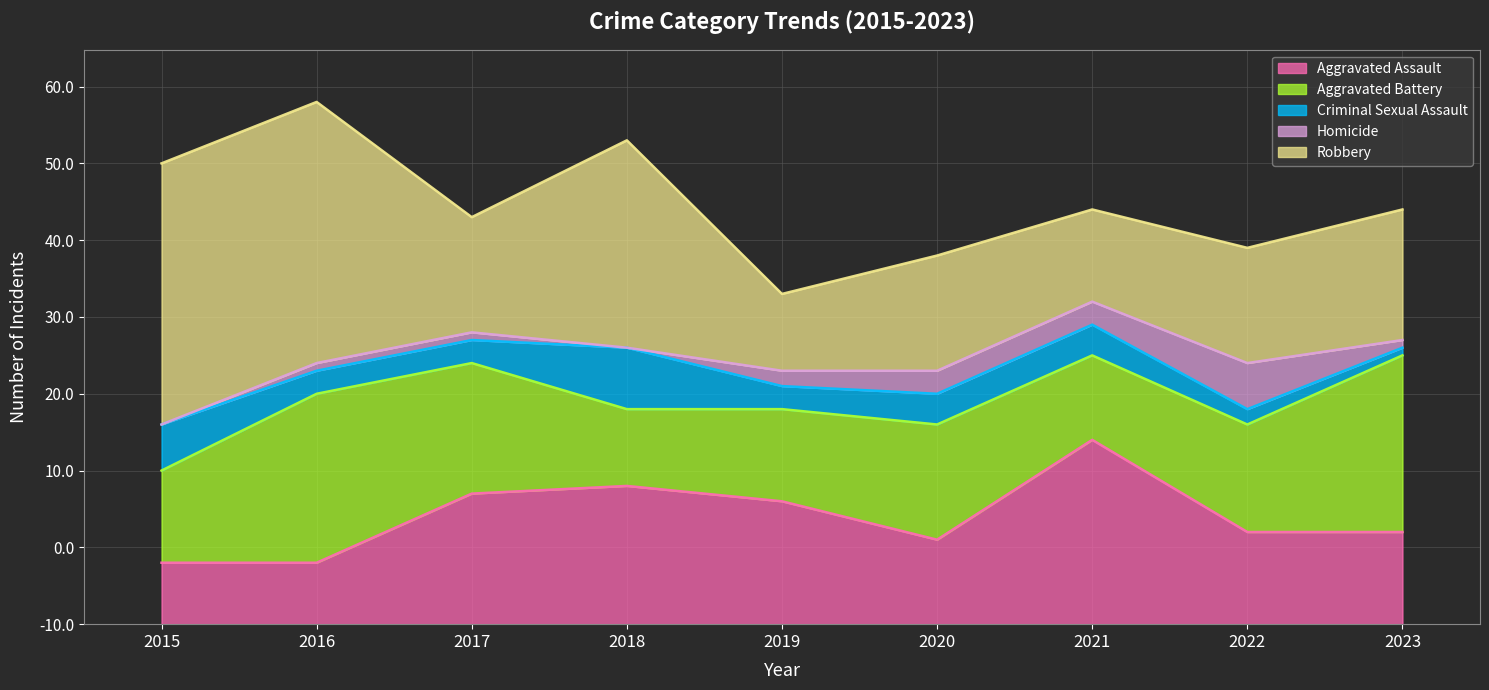

What are all the series names shown in the legend?

Aggravated Assault, Aggravated Battery, Criminal Sexual Assault, Homicide, Robbery